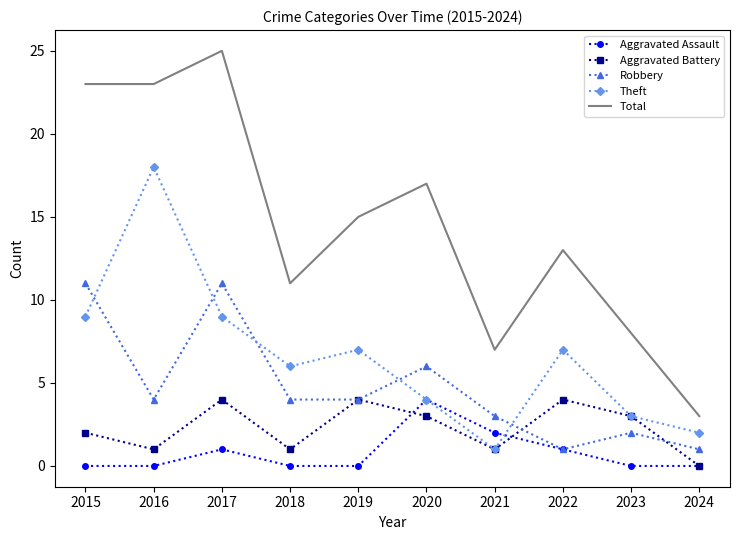

Count the number of categories in the chart.

10